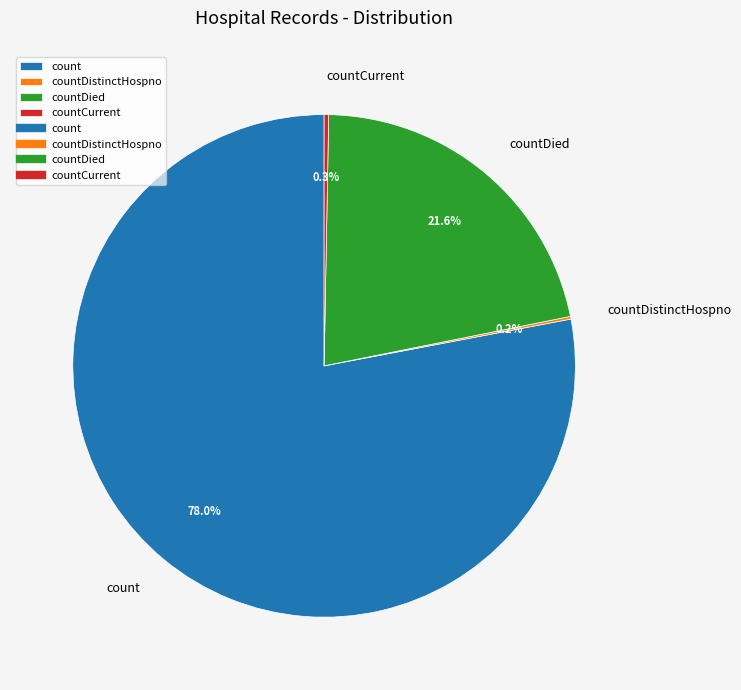

Approximately how many times larger is the value at countDied compared to count?

0.3